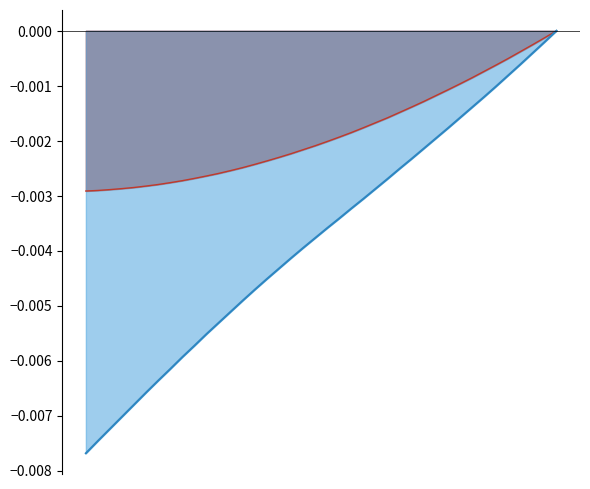

Does the chart display data point markers on the line(s)?

No